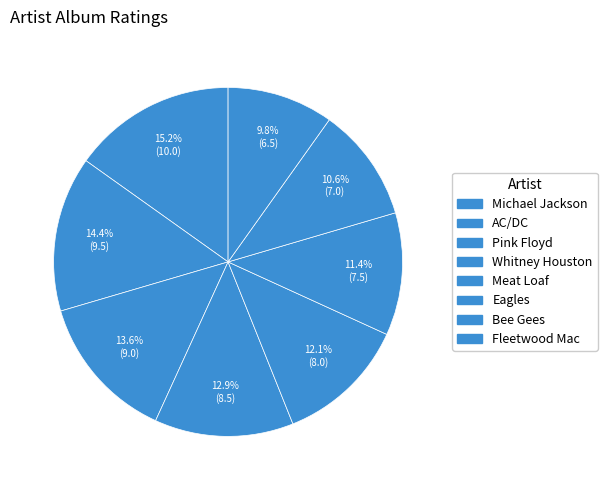

Is the sum of Michael Jackson and Meat Loaf greater than half?

No